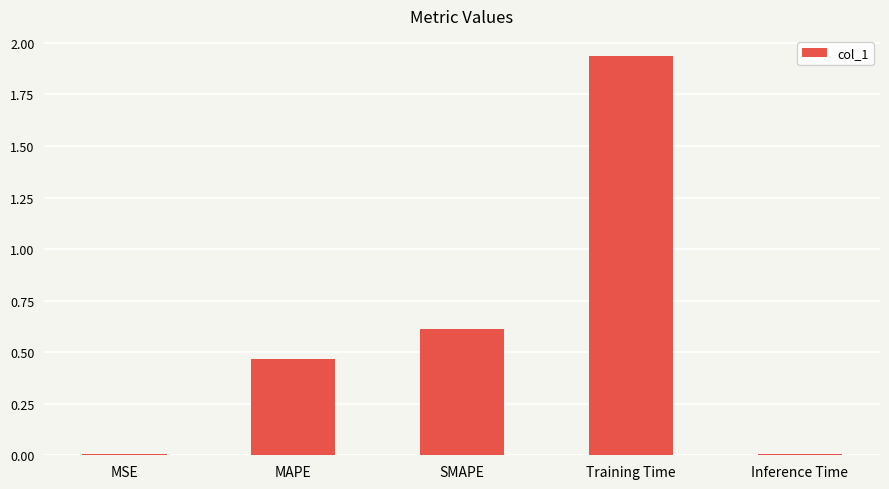

Read the value at SMAPE.

0.6